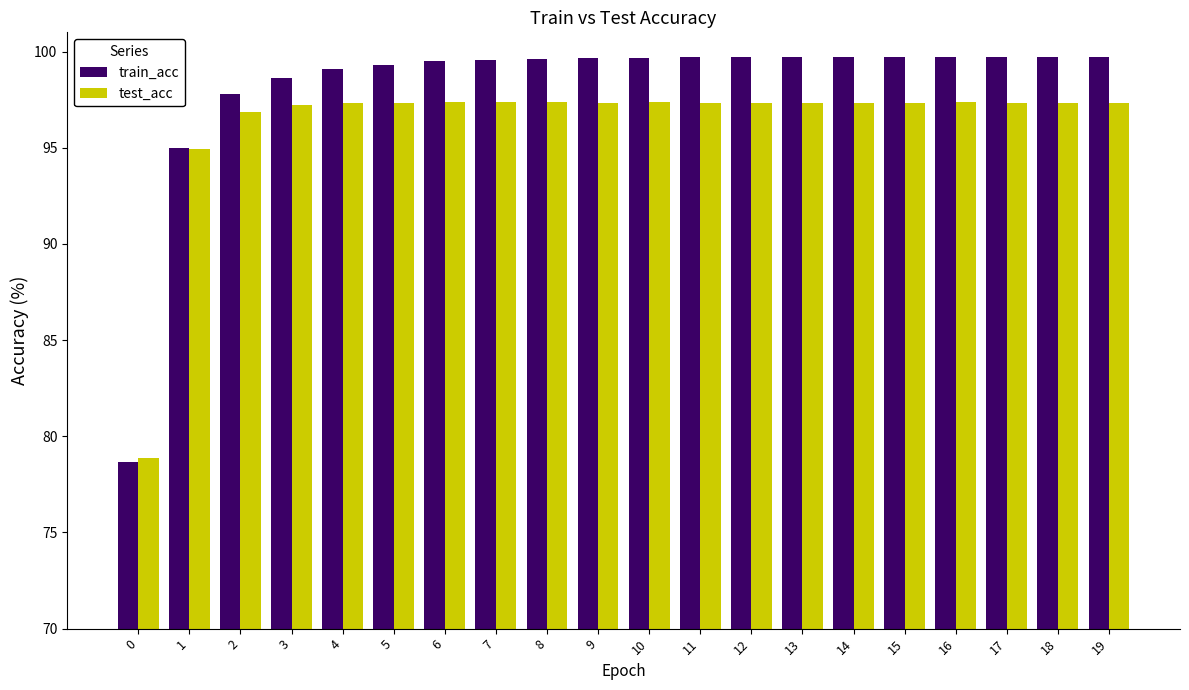

At which label does test_acc first exceed 97?

3